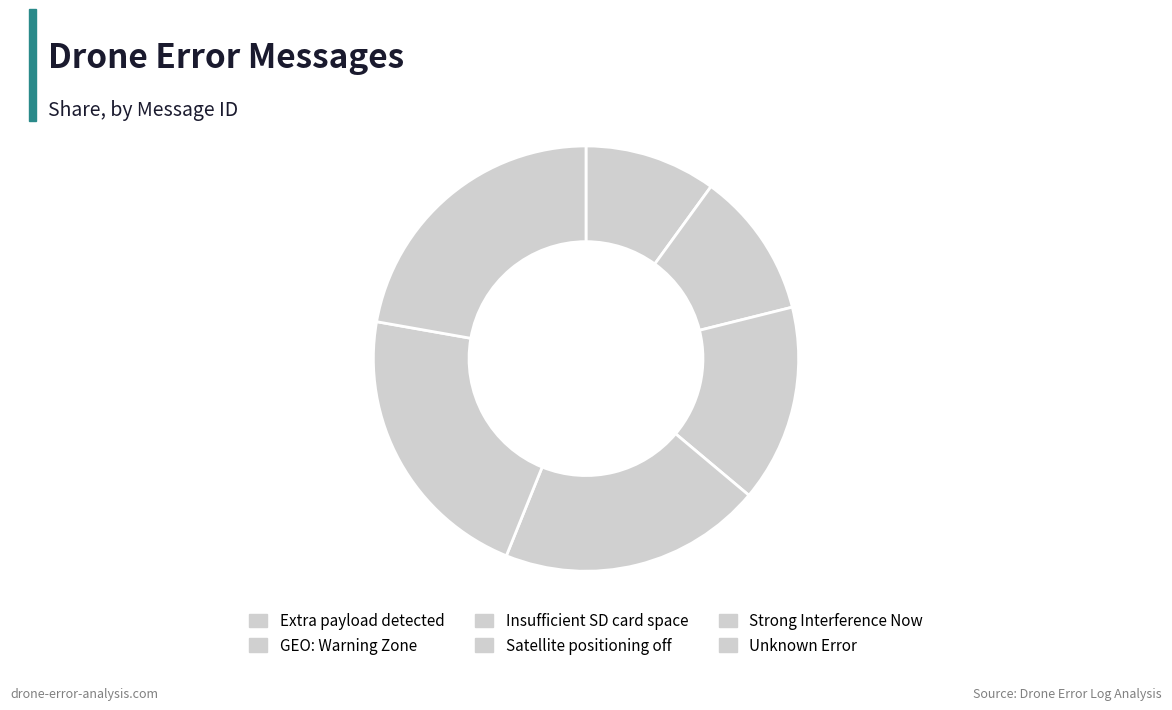

Count the number of slices in the pie.

6